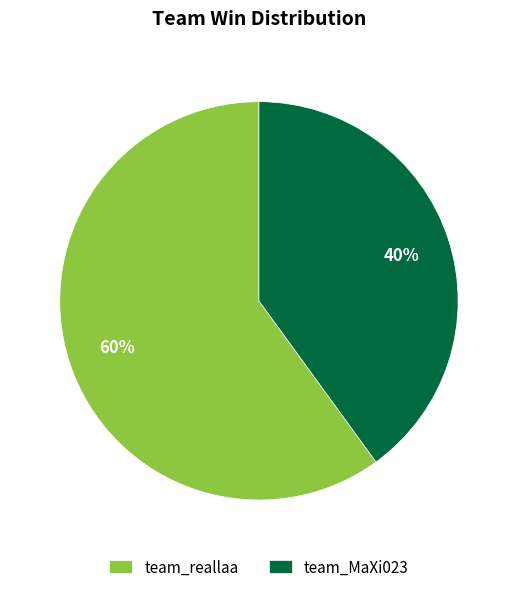

Which has a higher value, team_reallaa or team_MaXi023?

team_reallaa